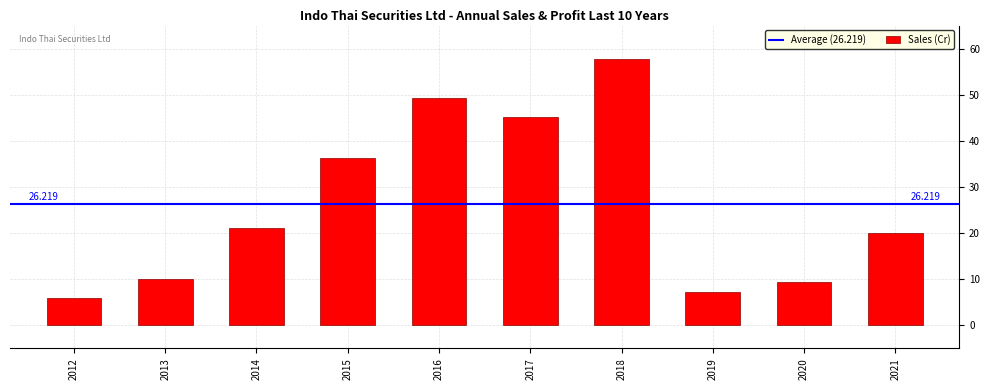

Are the bars horizontal?

No